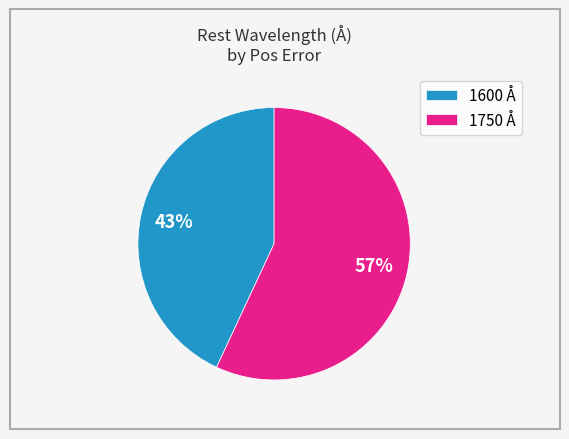

What is the ratio of the value at 1750 Å to the value at 1600 Å?

1.3